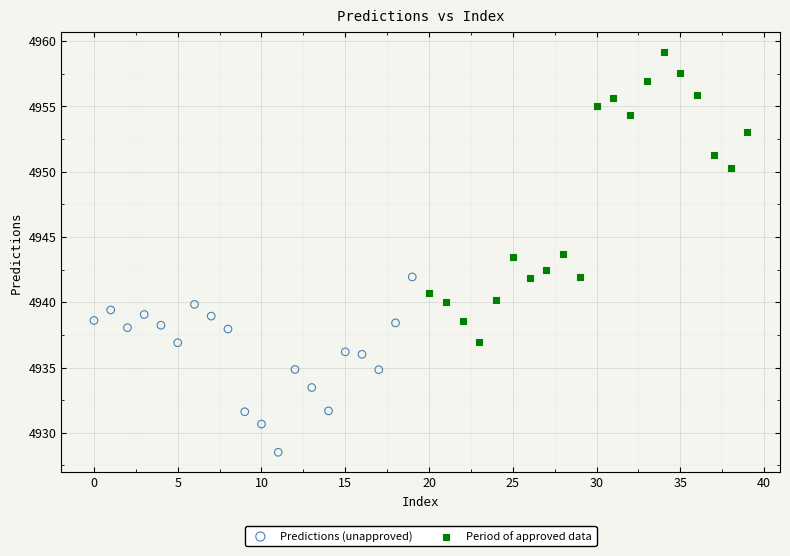

Which series contains the lowest Y value?

Predictions (unapproved)